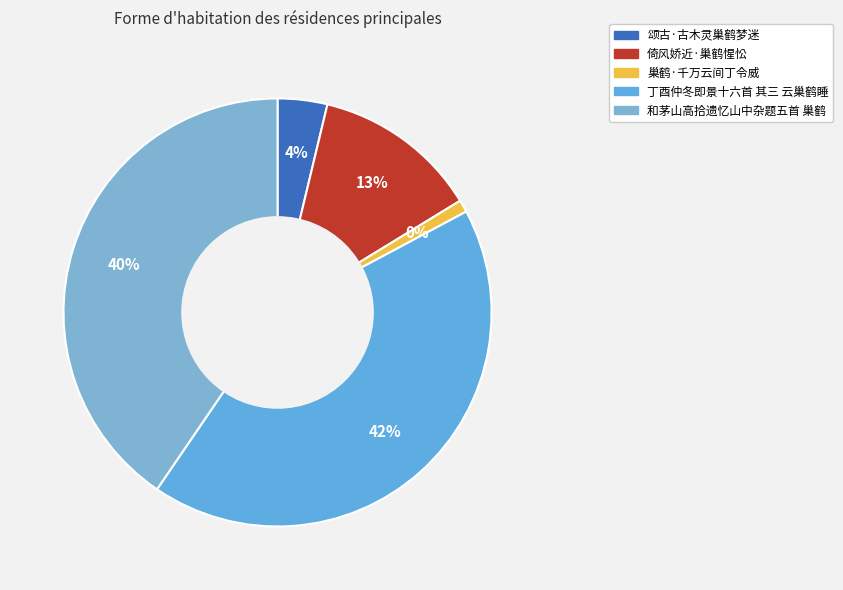

Rank the categories by value from highest to lowest.

丁酉仲冬即景十六首 其三 云巢鹤睡, 和茅山高拾遗忆山中杂题五首 巢鹤, 倚风娇近·巢鹤惺忪, 颂古·古木灵巢鹤梦迷, 巢鹤·千万云间丁令威